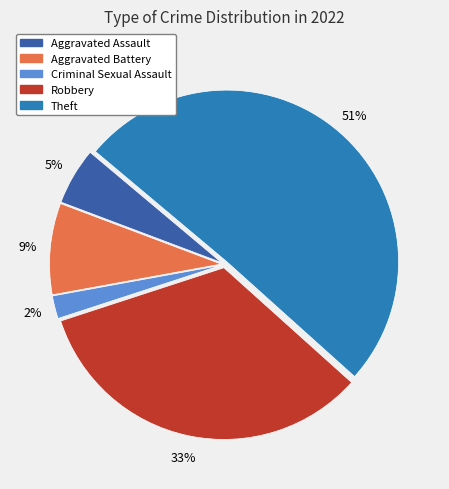

What percentage is the Theft slice, to the nearest percent?

51%